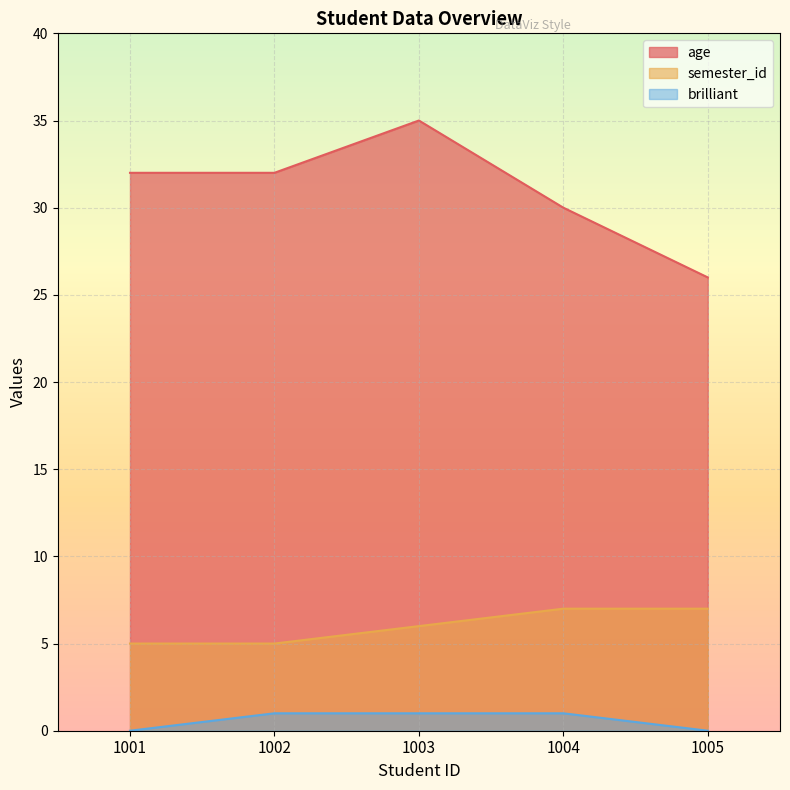

List the labels in order of age value, largest first.

1003, 1001, 1002, 1004, 1005